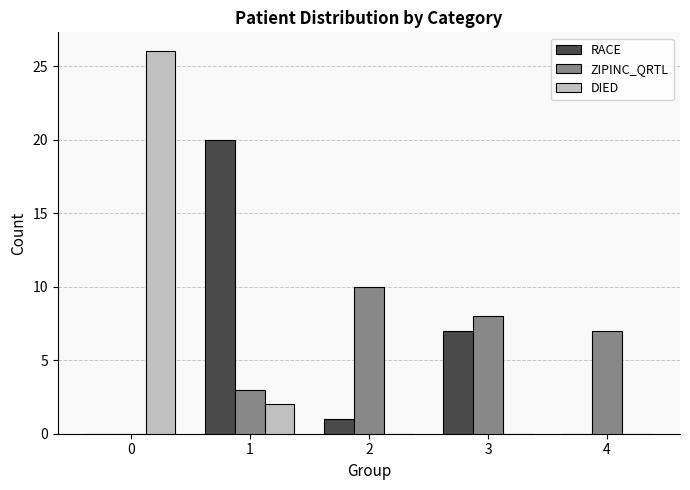

How many categories are shown in the chart?

5